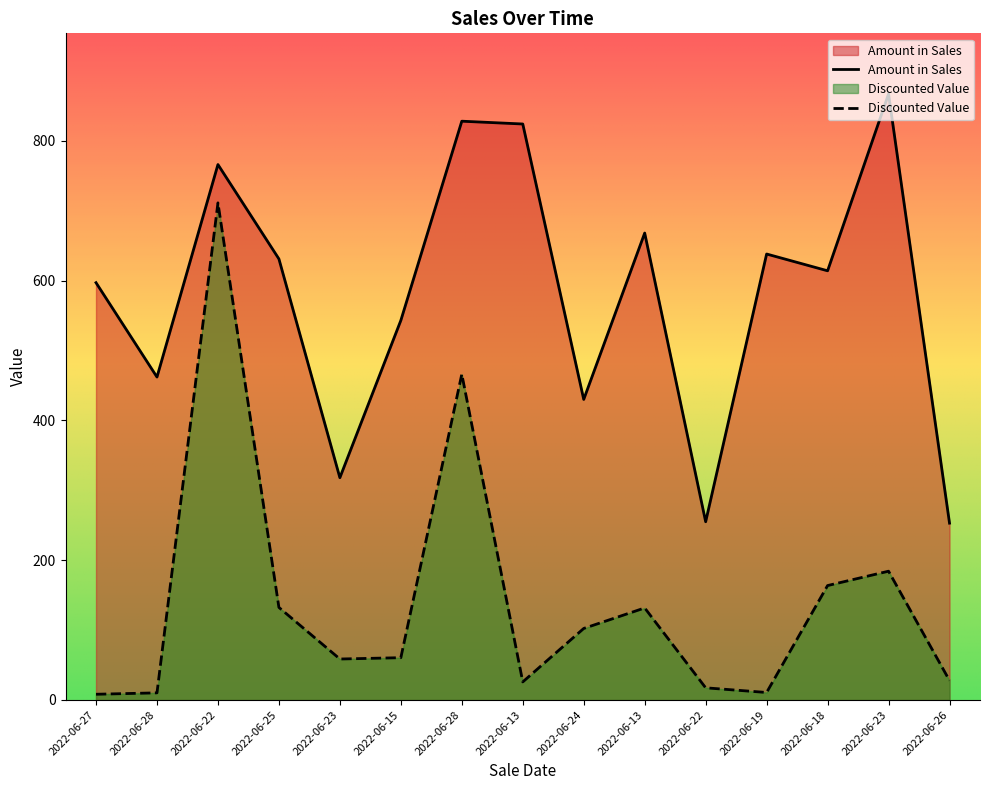

What is the maximum value for Amount in Sales?

867.0